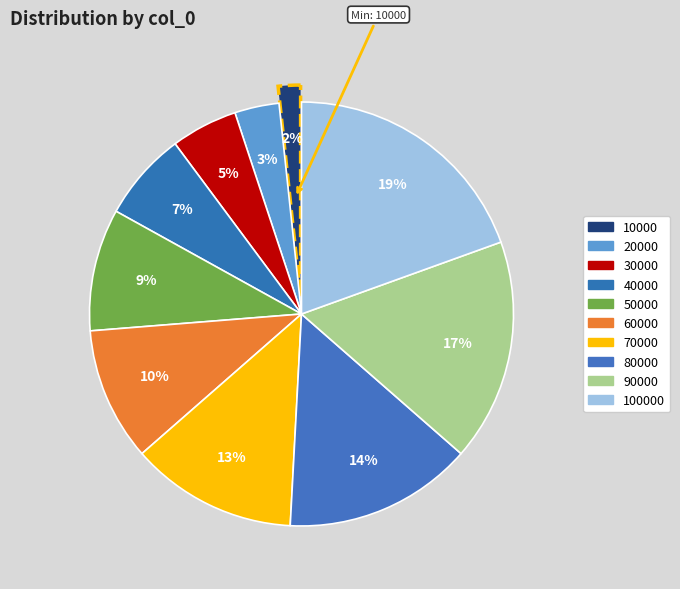

How many slices are in this pie chart?

10